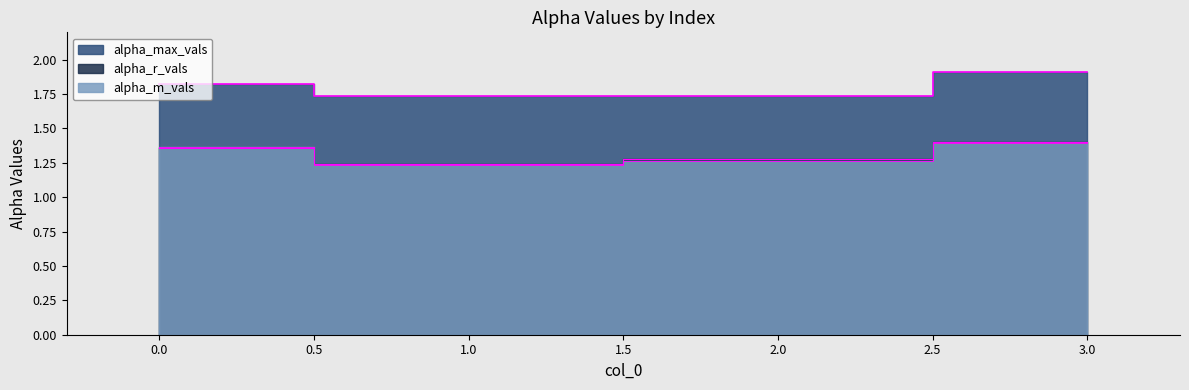

What is the smallest value displayed?

1.2